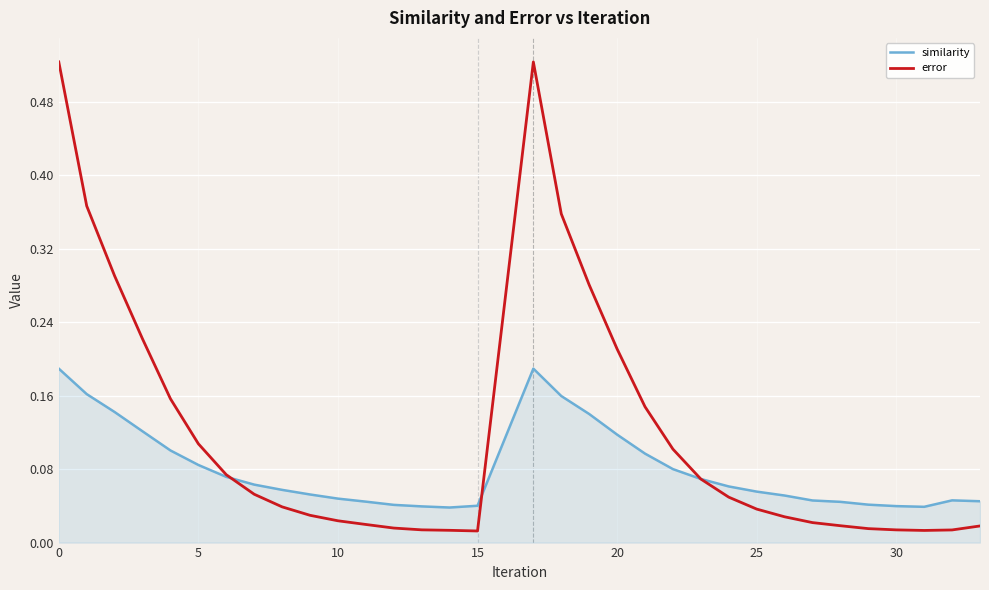

How many lines are shown in the chart?

2